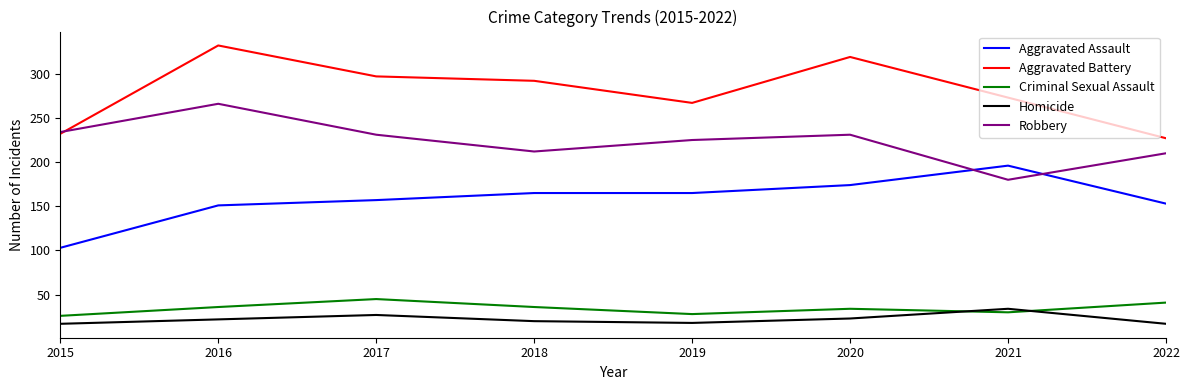

What is the total value across all series at 2018?

725